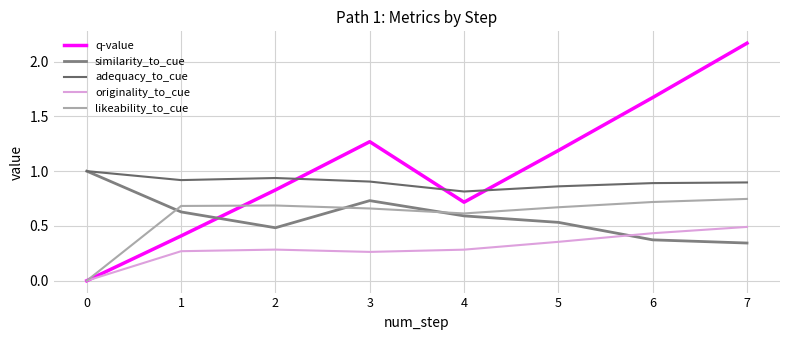

Reading left to right, extract all data points from this chart.

q-value: 0=0.0	1=0.4	2=0.8	3=1.3	4=0.7	5=1.2	6=1.7	7=2.2
similarity_to_cue: 0=1.0	1=0.6	2=0.5	3=0.7	4=0.6	5=0.5	6=0.4	7=0.3
adequacy_to_cue: 0=1.0	1=0.9	2=0.9	3=0.9	4=0.8	5=0.9	6=0.9	7=0.9
originality_to_cue: 0=0.0	1=0.3	2=0.3	3=0.3	4=0.3	5=0.4	6=0.4	7=0.5
likeability_to_cue: 0=0.0	1=0.7	2=0.7	3=0.7	4=0.6	5=0.7	6=0.7	7=0.7